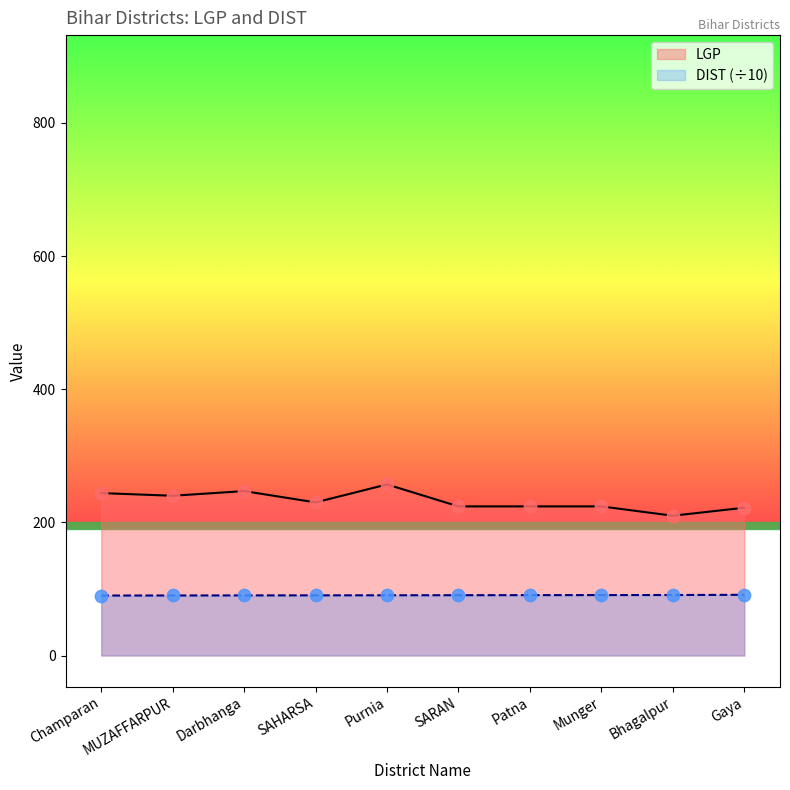

At how many categories does at least one series exceed 136?

10